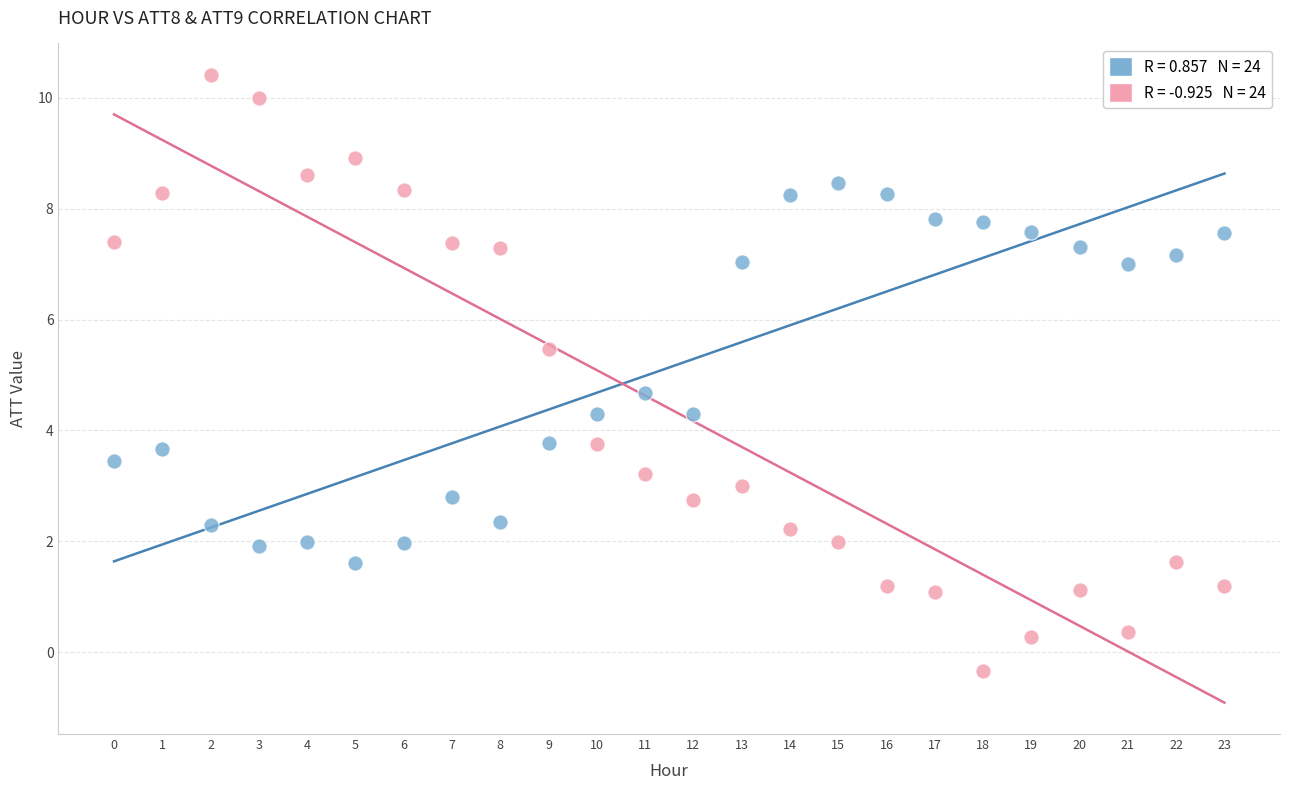

Across all series, what Y value is closest to 5?

4.7